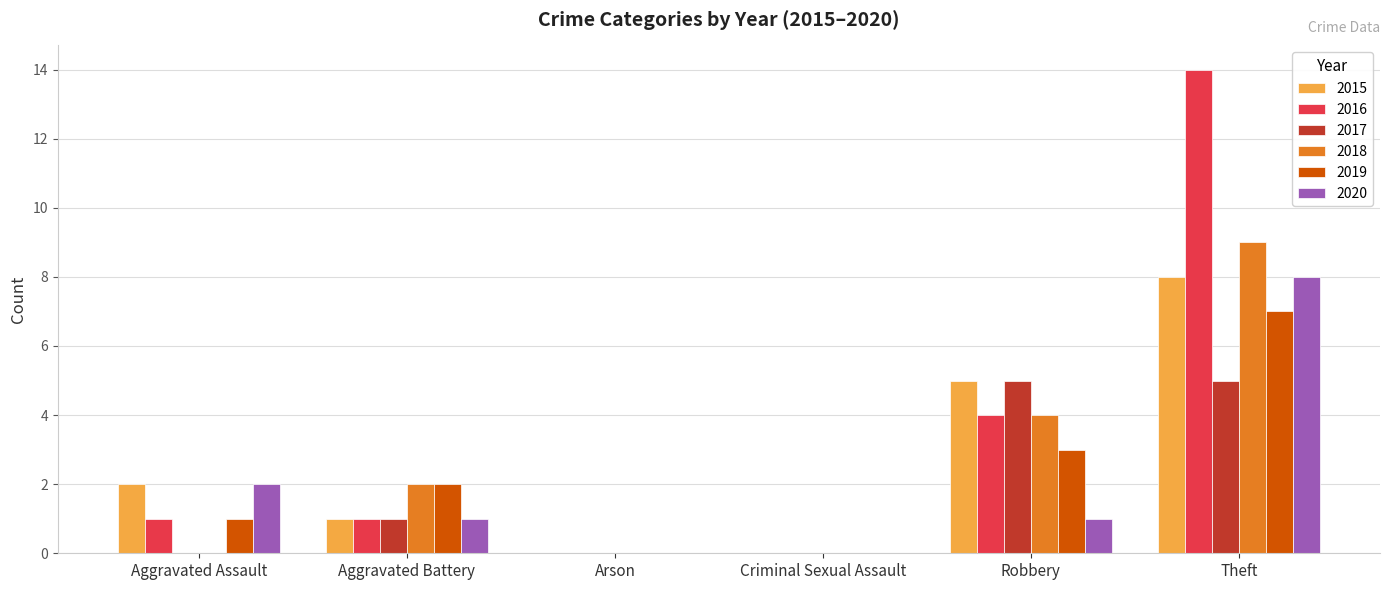

At which category is the sum across all series the highest?

Theft